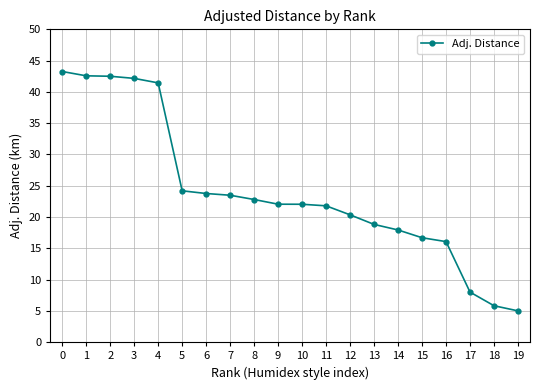

Is it true that the value at 7 is 5.8?

False